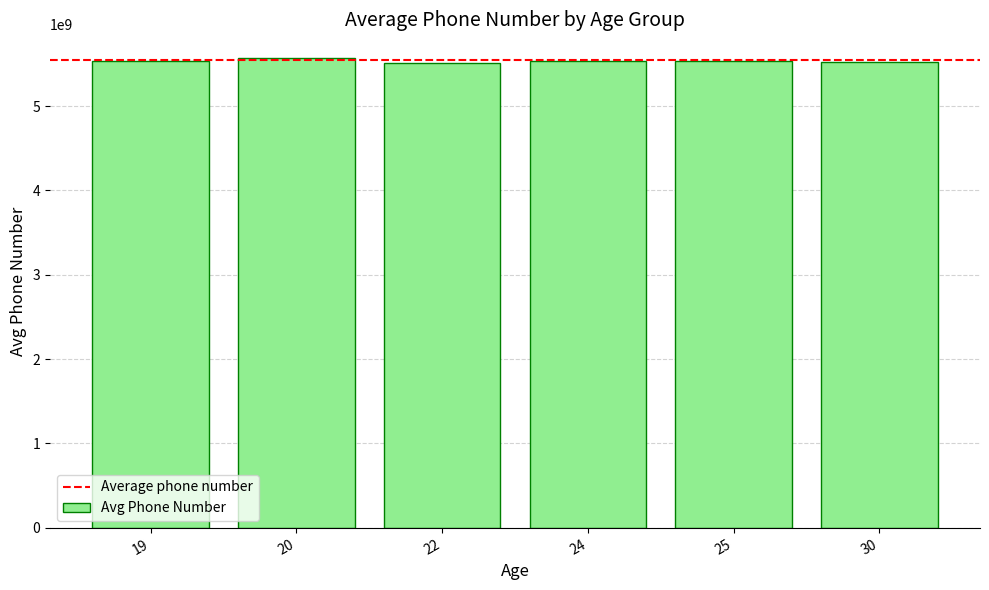

Is it true that the value at 25 is 9146416051.0?

False